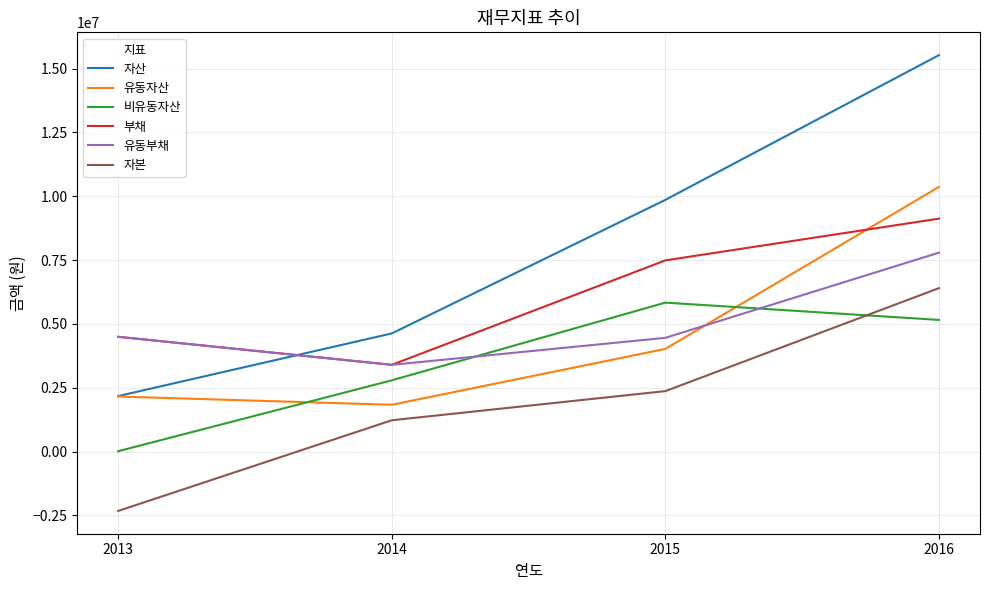

At which category does the chart reach its minimum across all series?

2013